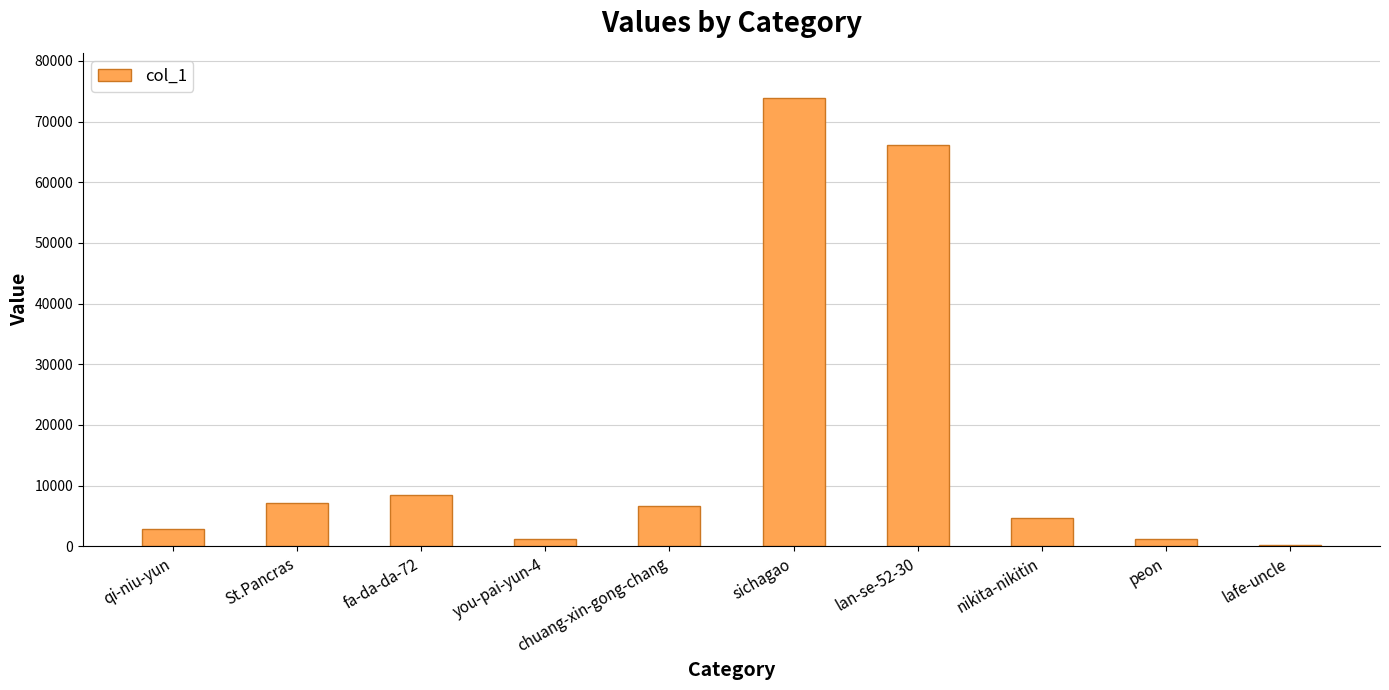

What is the sum of all values?

172504